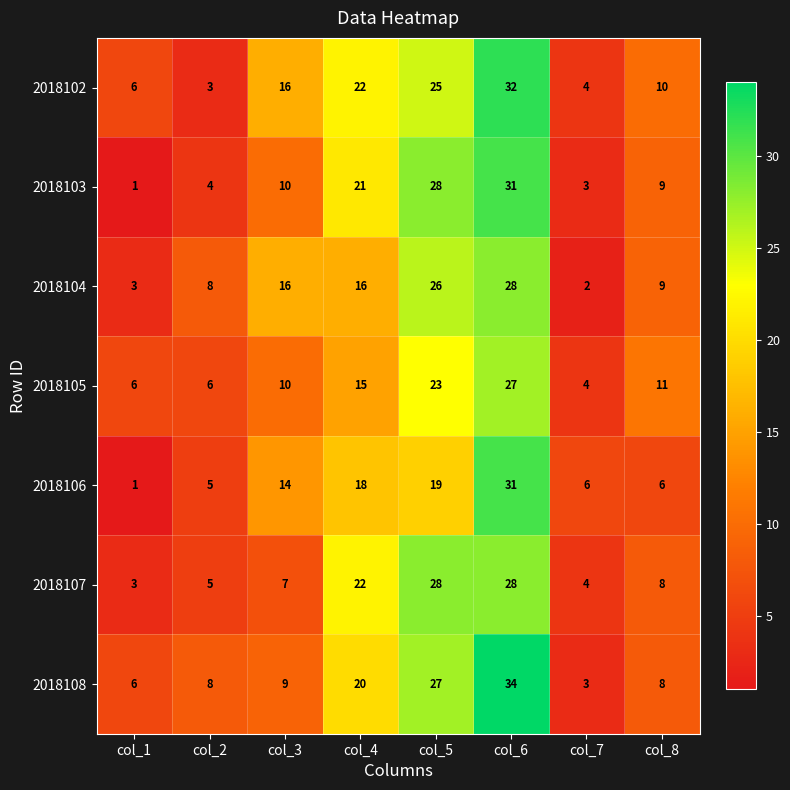

Which series changed the most between col_3 and col_8?

2018106